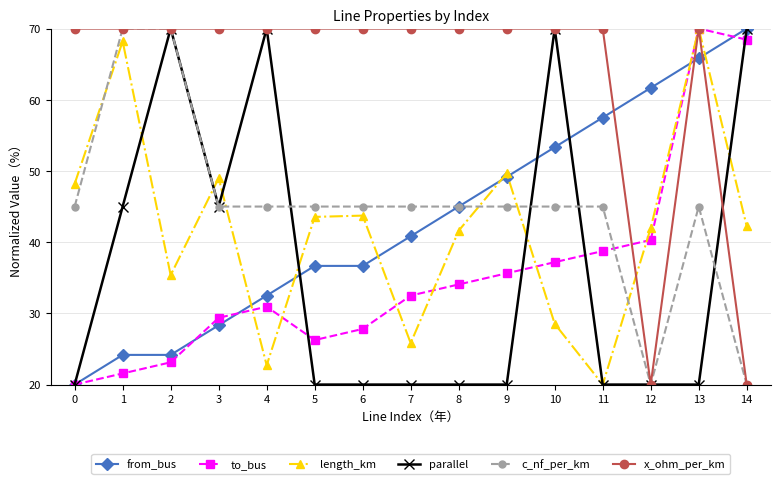

What is the sum of the from_bus values at 3 and 14?

98.3